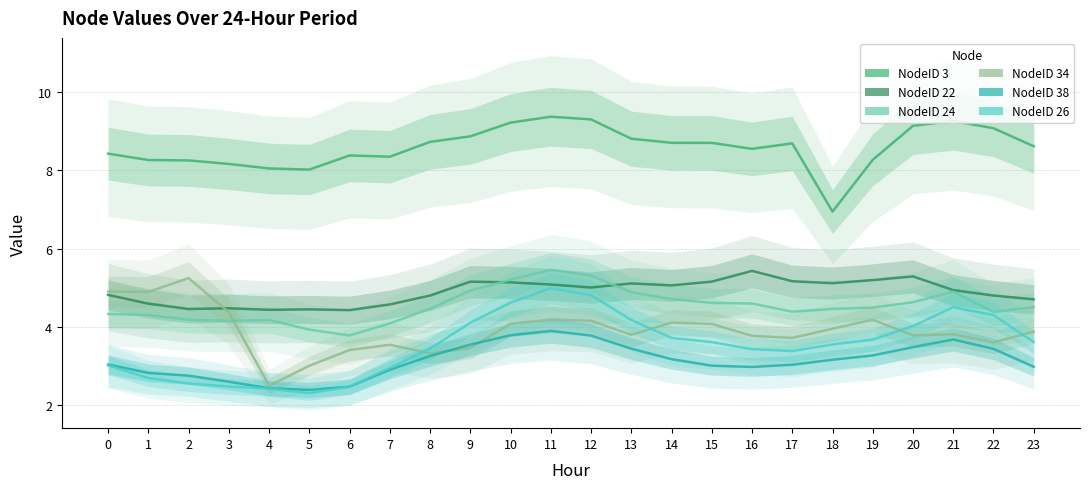

Which series ends up on top after the final intersection of NodeID 26 and NodeID 38?

NodeID 26